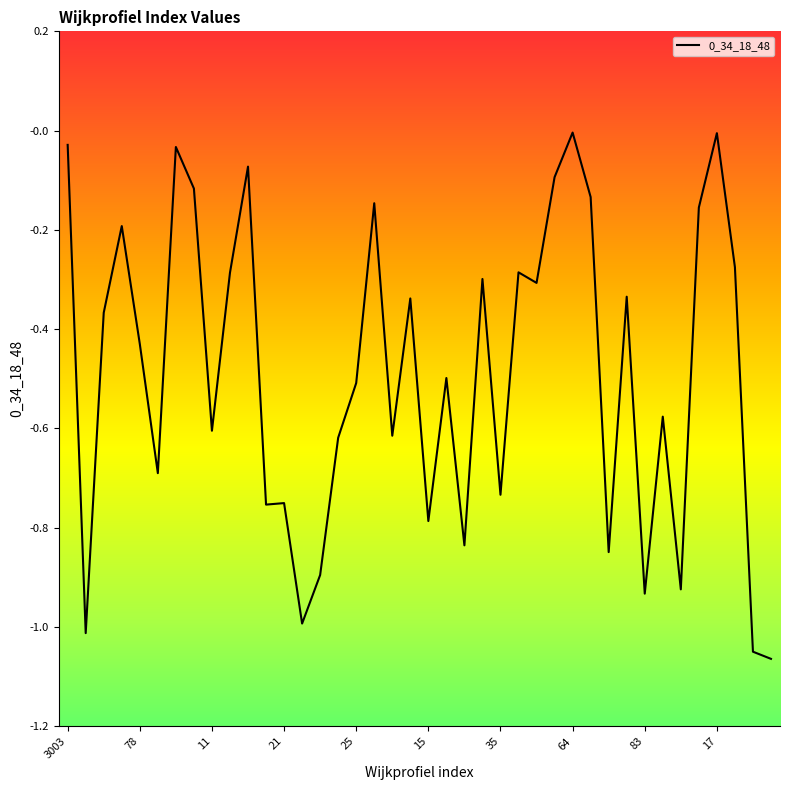

Reading left to right, extract all data points from this chart.

-0.0	-1.0	-0.4	-0.2	-0.4	-0.7	-0.0	-0.1	-0.6	-0.3	-0.1	-0.8	-0.8	-1.0	-0.9	-0.6	-0.5	-0.1	-0.6	-0.3	-0.8	-0.5	-0.8	-0.3	-0.7	-0.3	-0.3	-0.1	-0.0	-0.1	-0.8	-0.3	-0.9	-0.6	-0.9	-0.2	-0.0	-0.3	-1.0	-1.1